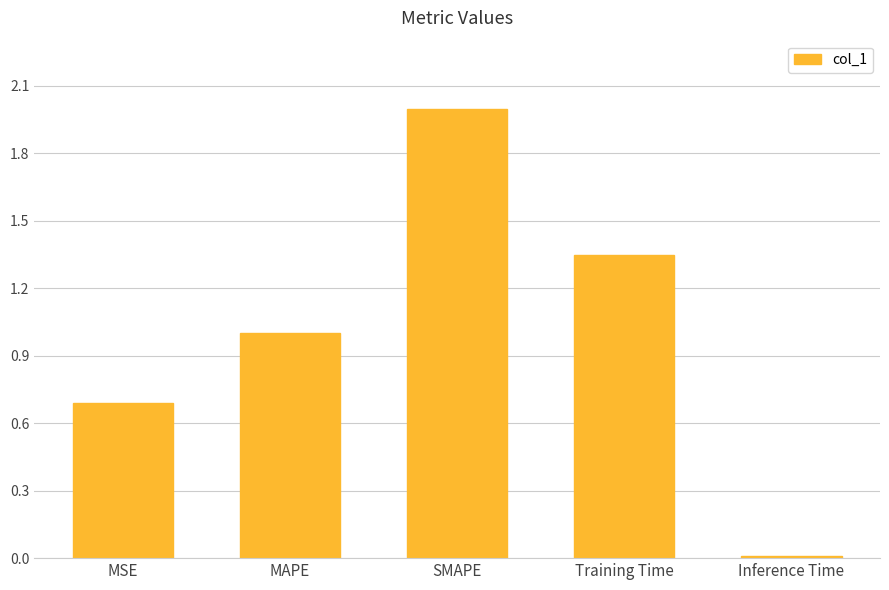

At which label is the value closest to 1?

MAPE